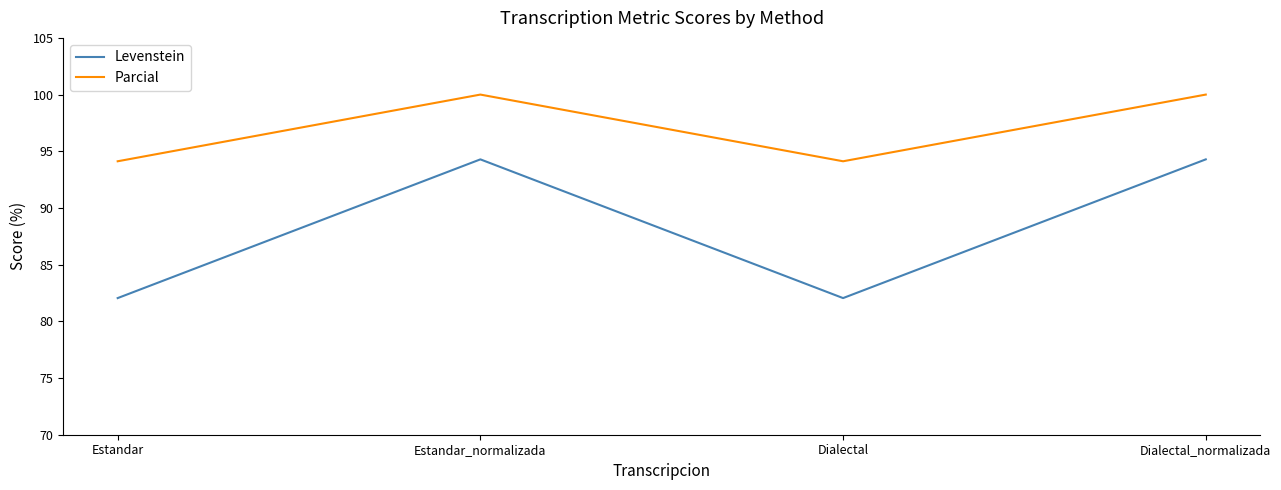

True or false: Levenstein and Parcial cross at least once.

False